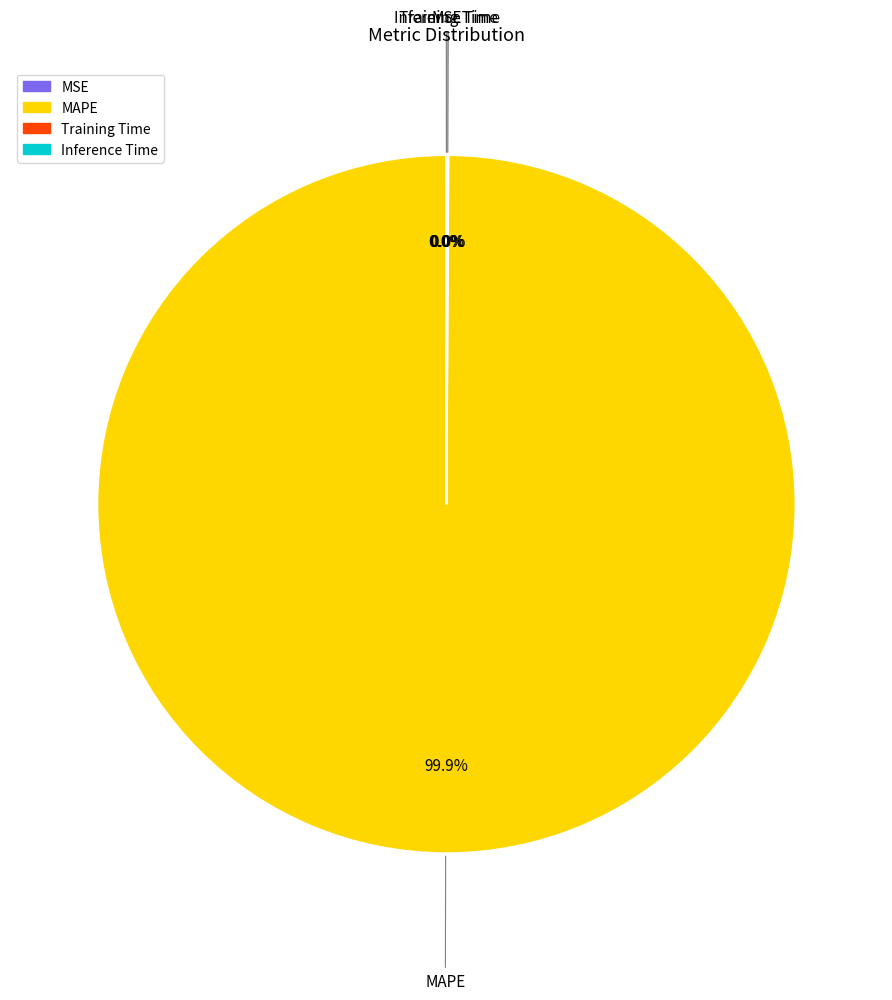

What is the largest slice in the pie chart?

MAPE